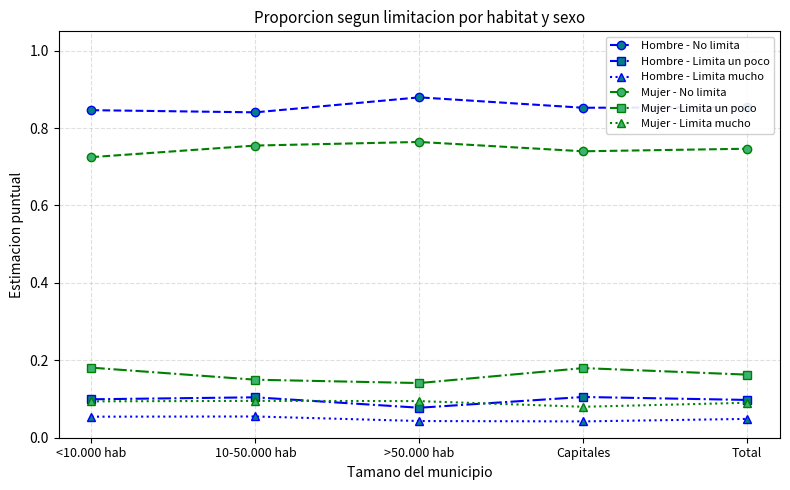

The value of Mujer - Limita mucho at <10.000 hab is 0.1. True or false?

True